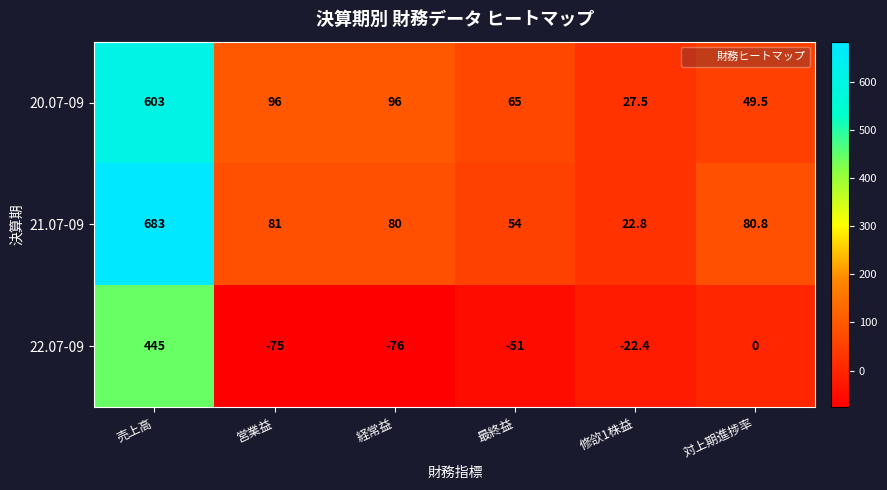

What is the total value across all series at 修欱1株益?

27.9